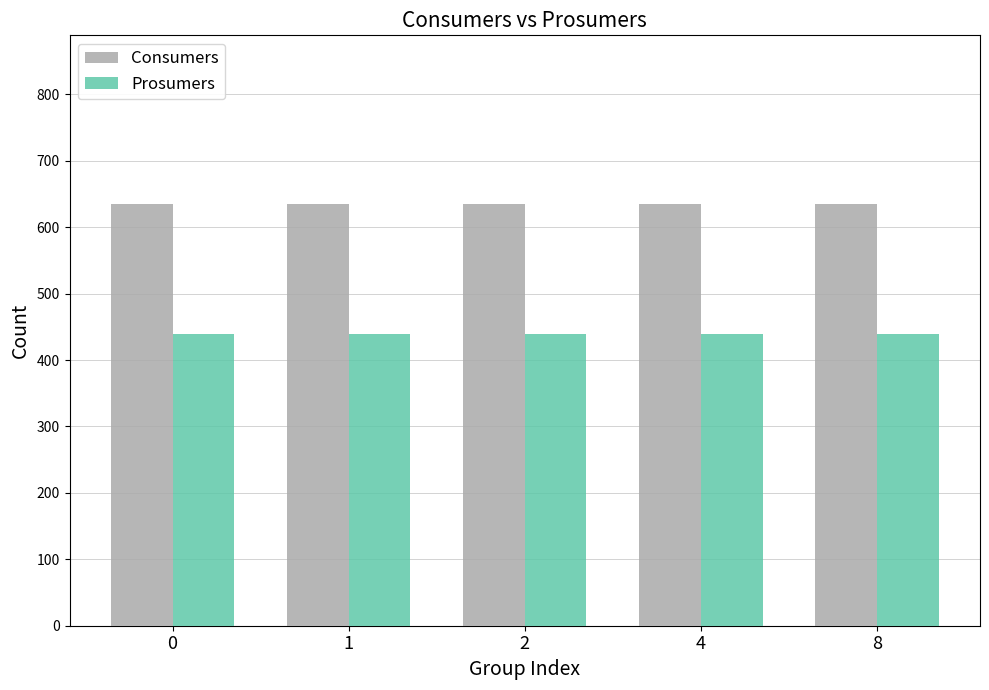

What is the sum of all Consumers values?

3175